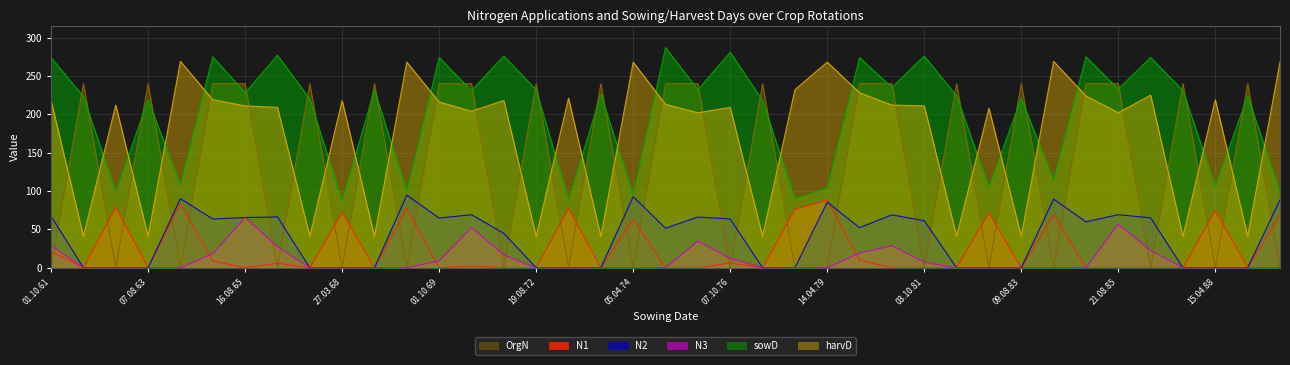

Read the sowD value at 29.03.73.

88.0